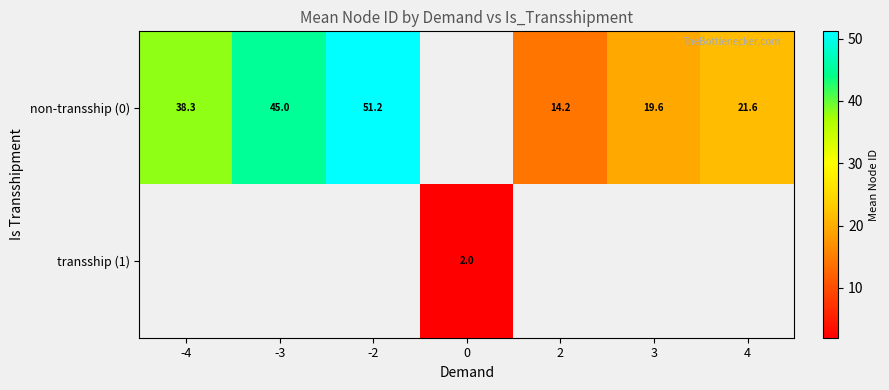

Is it true that transship (1) equals 3.0 at 0?

False